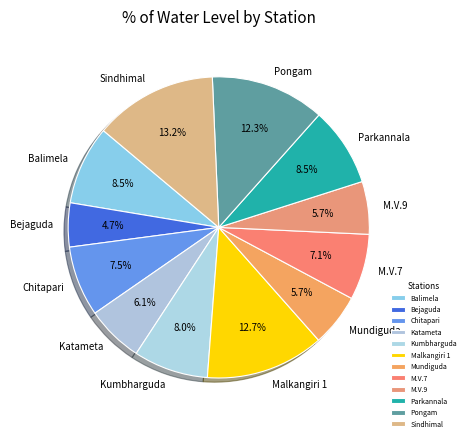

To the nearest percent, what portion does Sindhimal represent?

13%